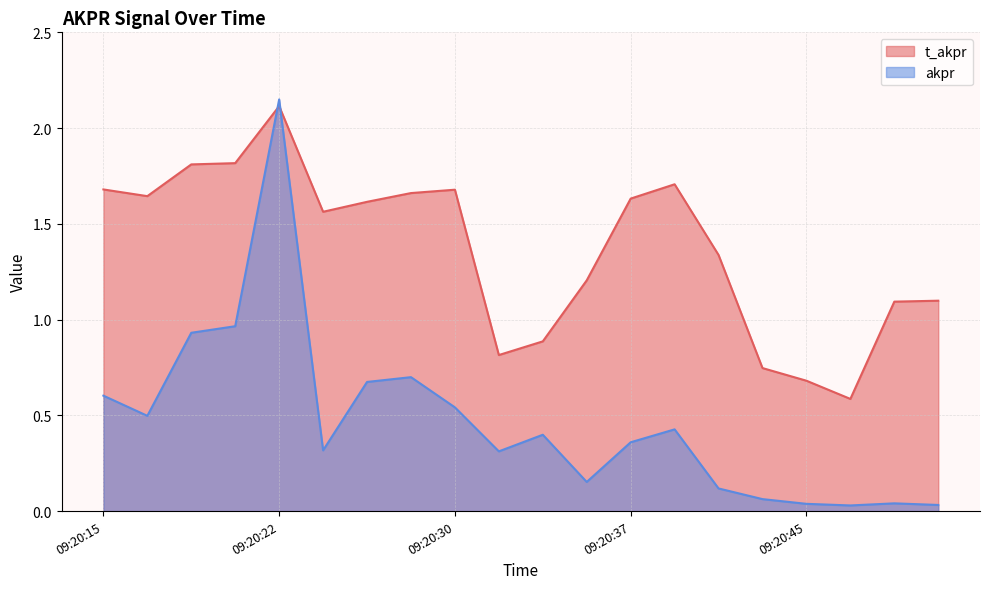

Which category has the lowest value across all series?

09:20:47